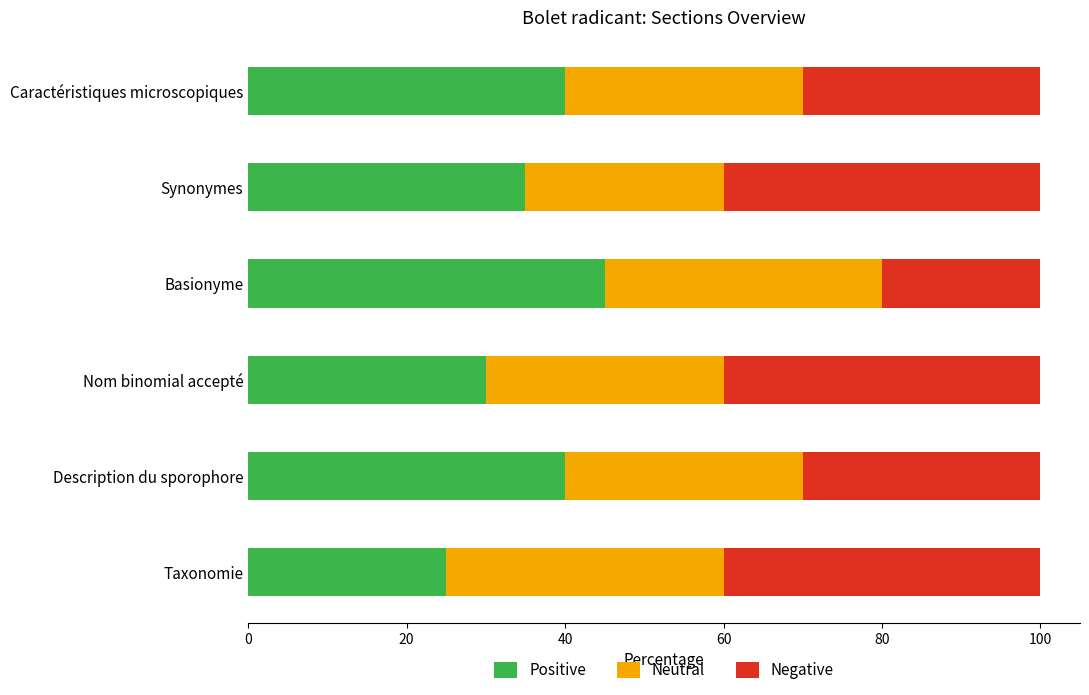

What is the sum of all Positive values?

215